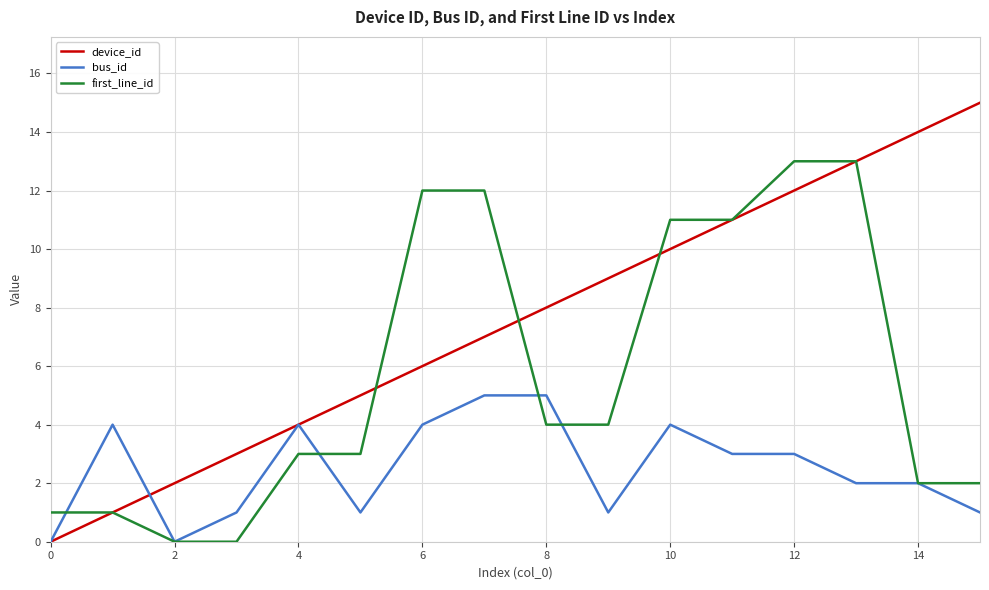

List the series in order of their peak value, lowest first.

bus_id, first_line_id, device_id